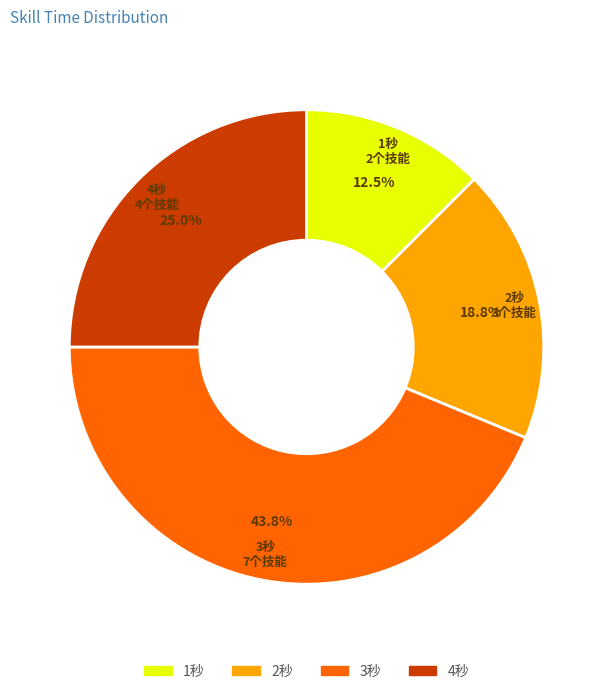

Is there a majority slice in this chart?

No